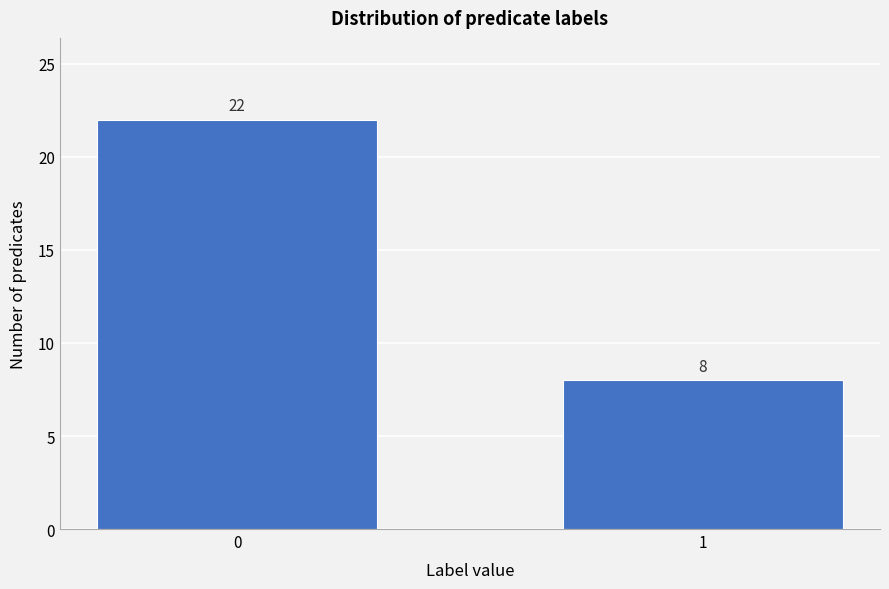

Reading right to left, list all the values displayed in this chart.

1=8	0=22